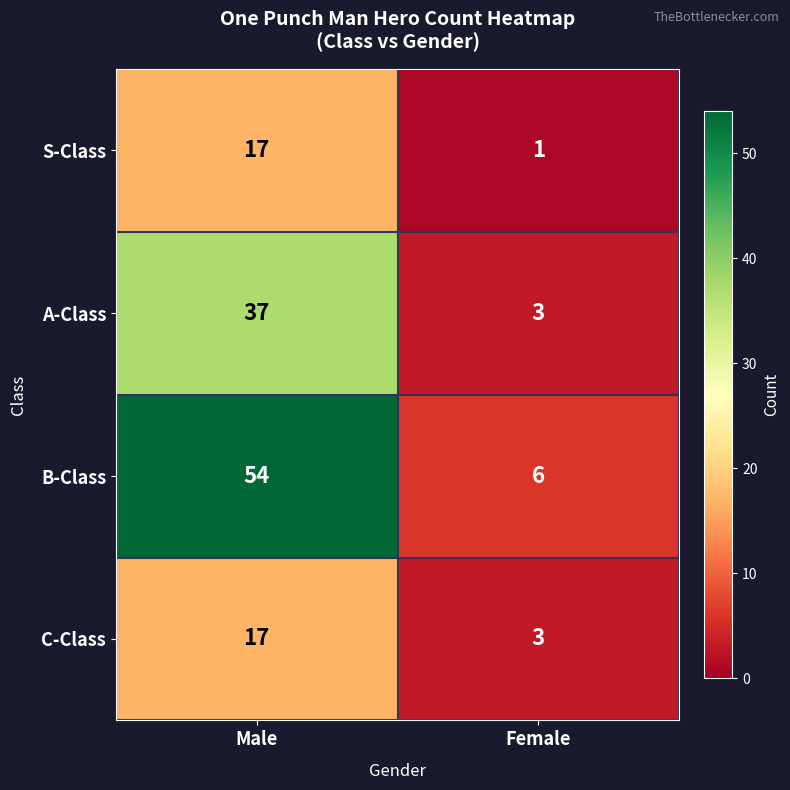

Which label corresponds to the smallest value in the chart?

Female